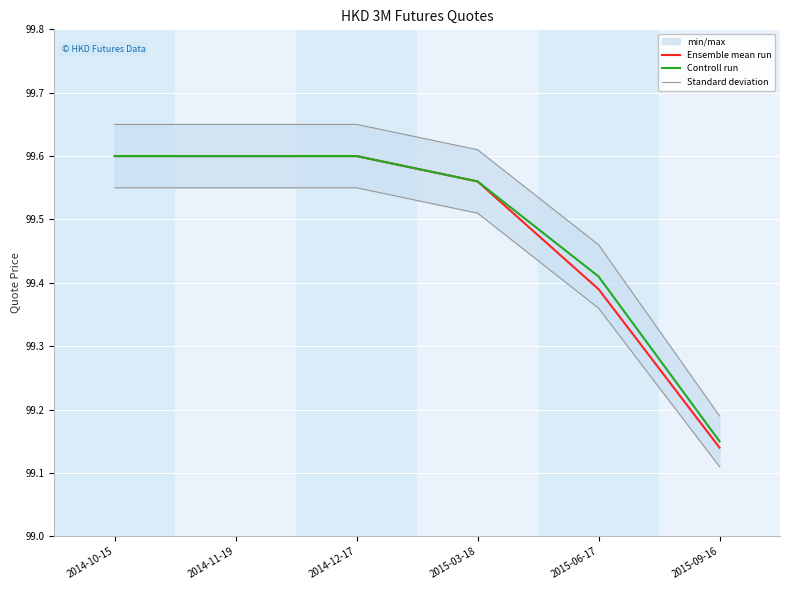

What is the sum of all Controll run values?

596.9